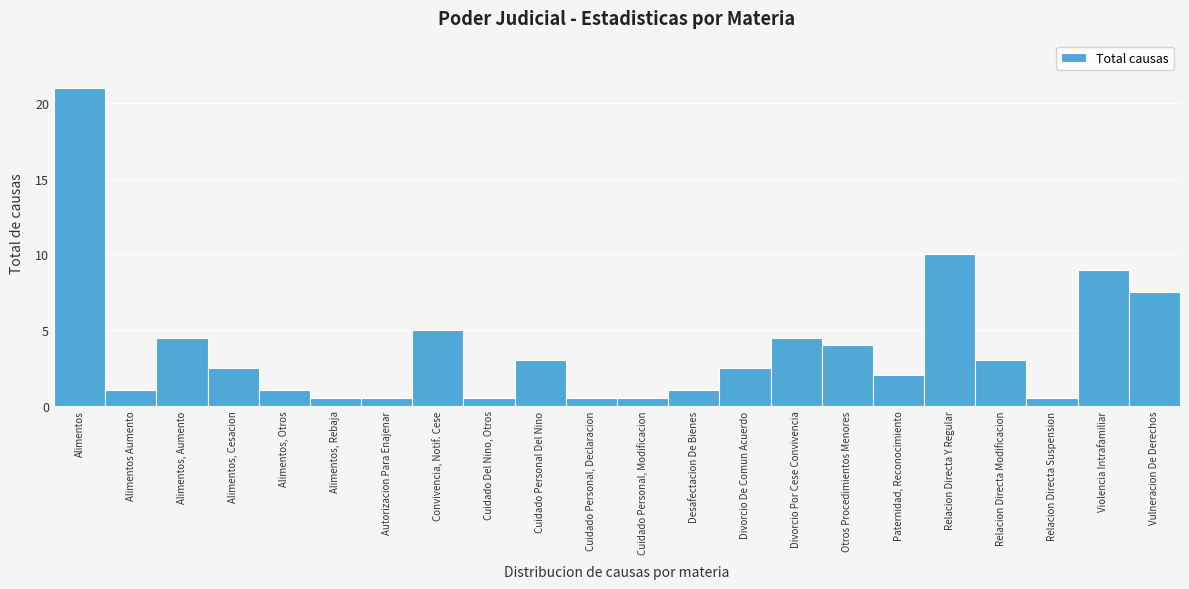

Does the chart contain any negative values?

No